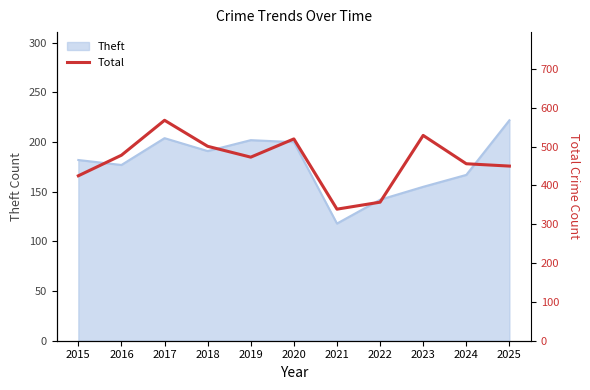

How many data points does each series have?

11